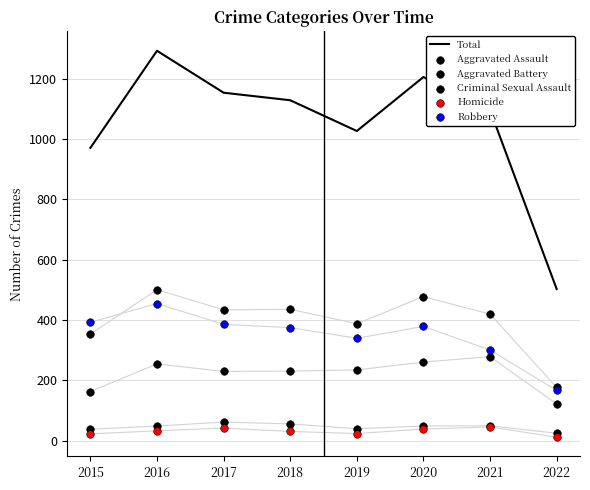

Which series has the largest Y range (max minus min)?

Total